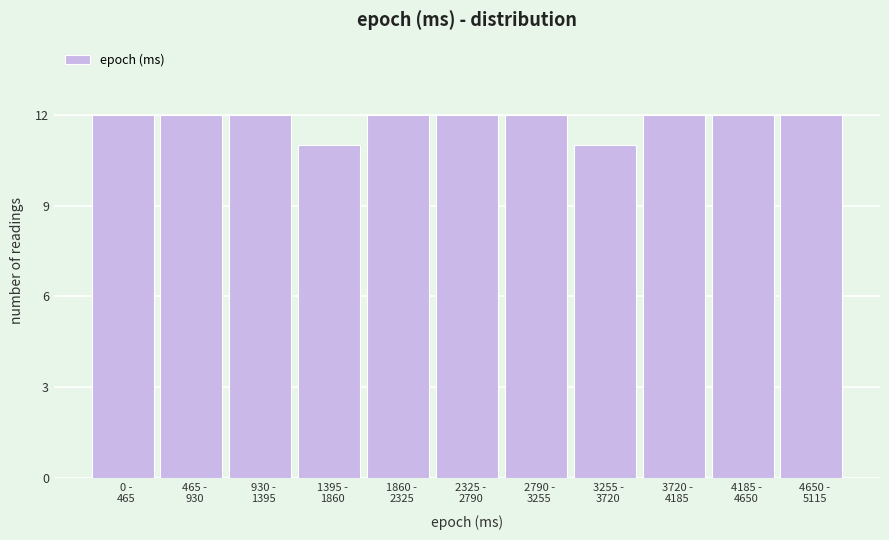

Reading left to right, extract all data points from this chart.

12	12	12	11	12	12	12	11	12	12	12